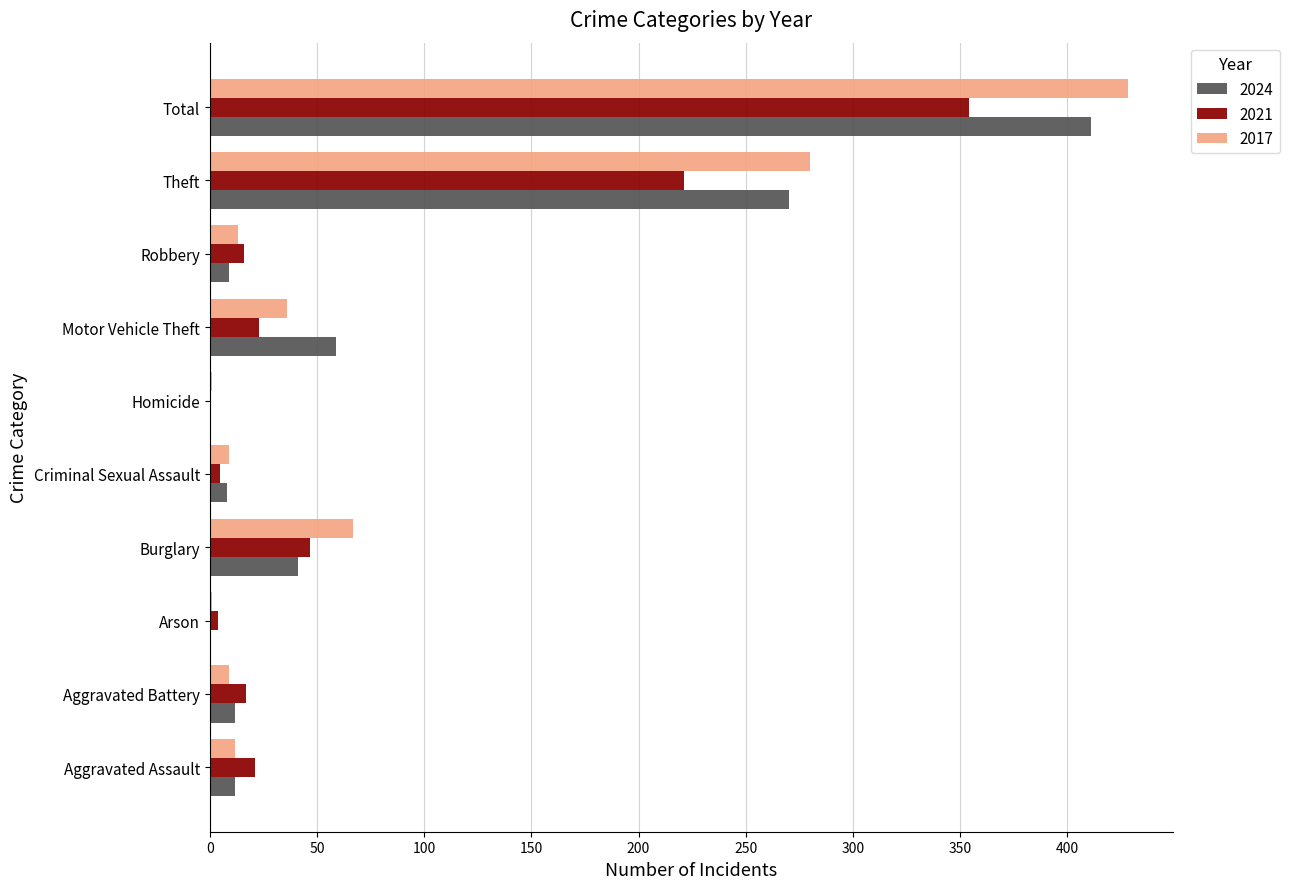

Where is 2017 nearest to the value 214?

Theft